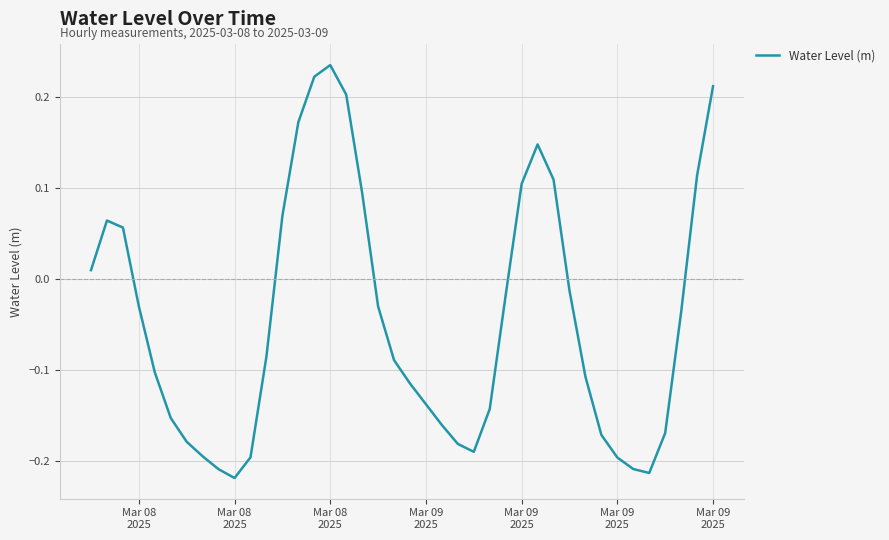

What is the difference between the maximum and minimum values?

0.5